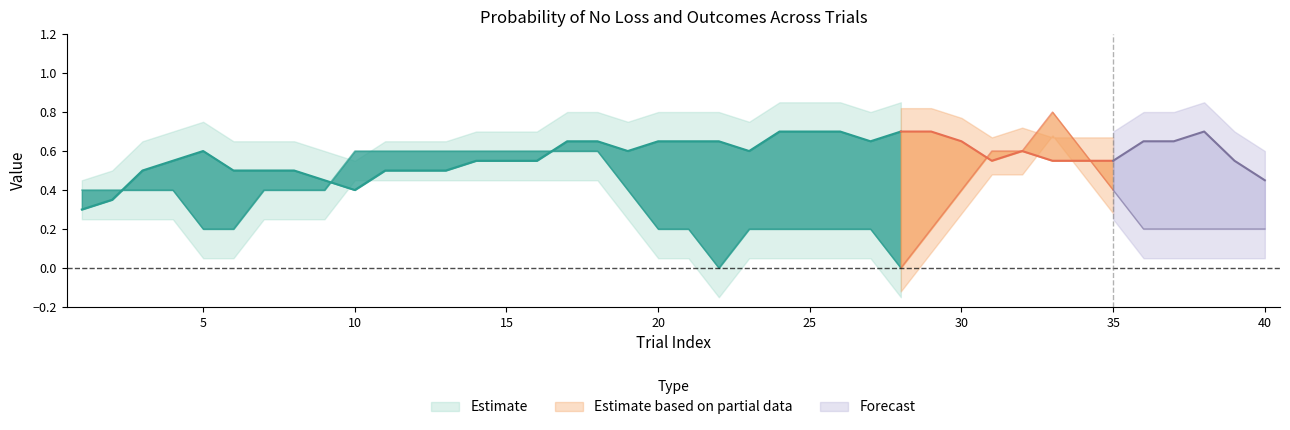

Does the chart display data point markers on the line(s)?

No